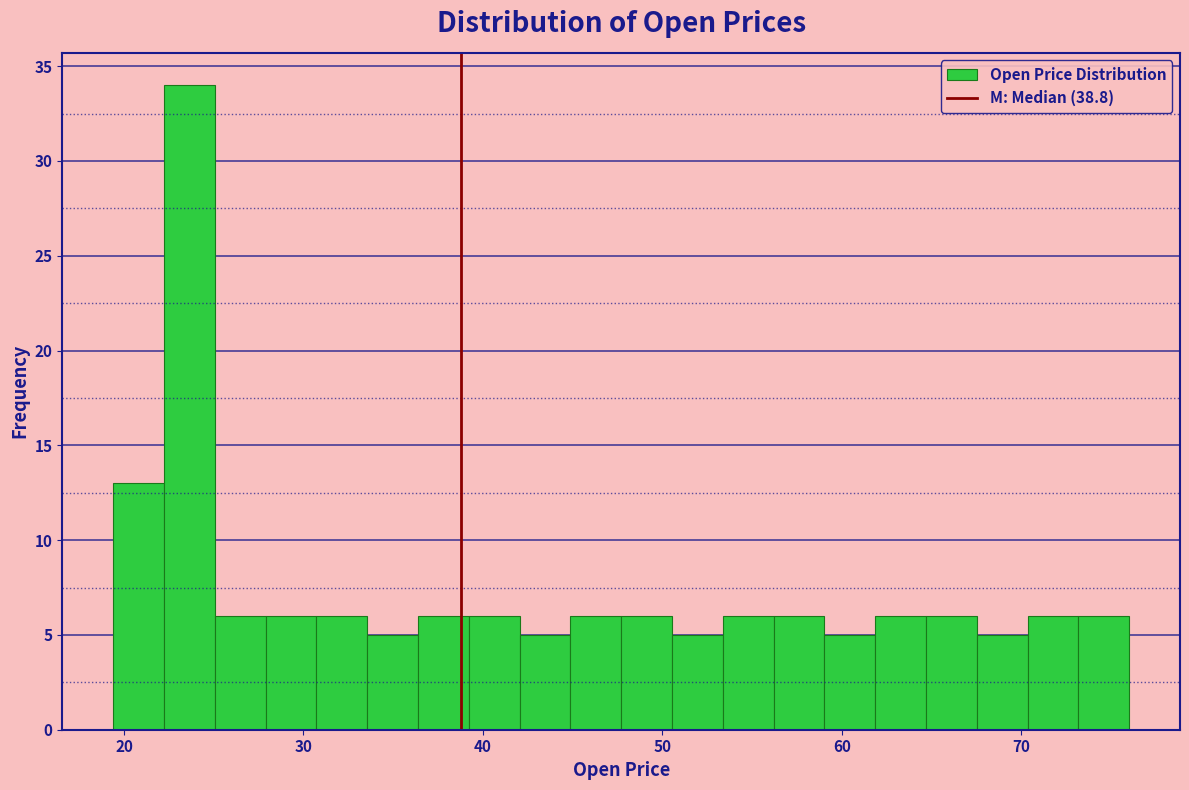

Around what value on the x-axis is the tallest bar? Give the approximate position of its centre, as read against the axis.

24